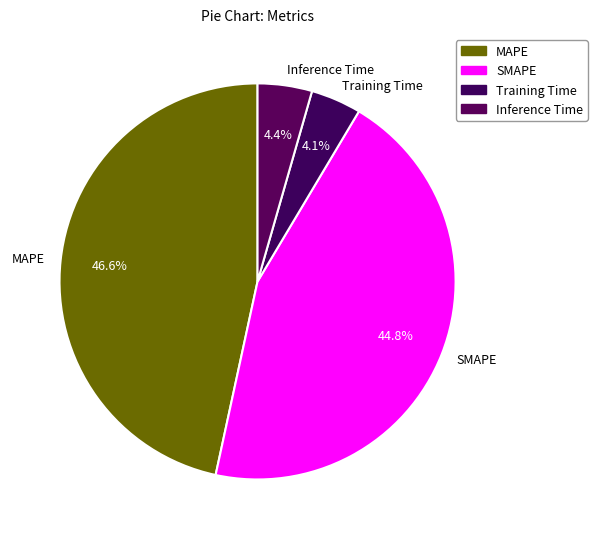

How many slices are in this pie chart?

4